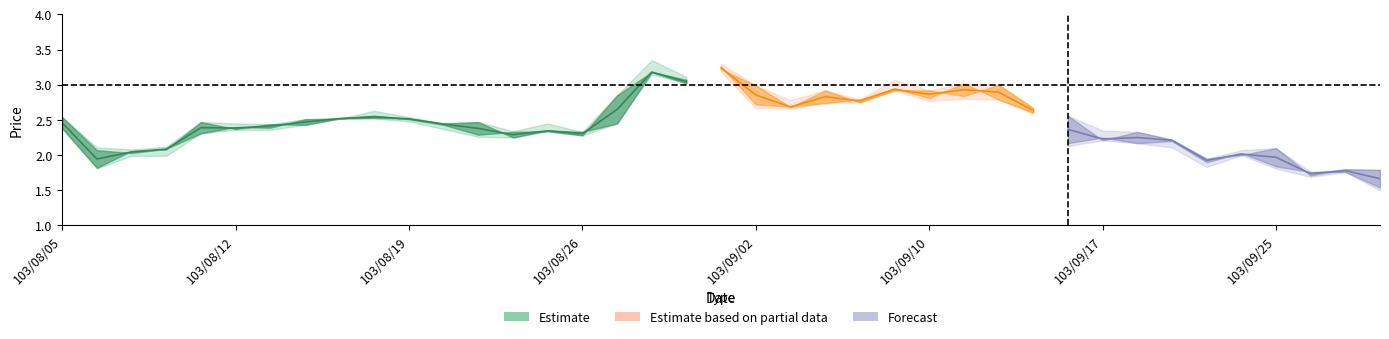

Which label corresponds to the largest value in the chart?

103/08/28